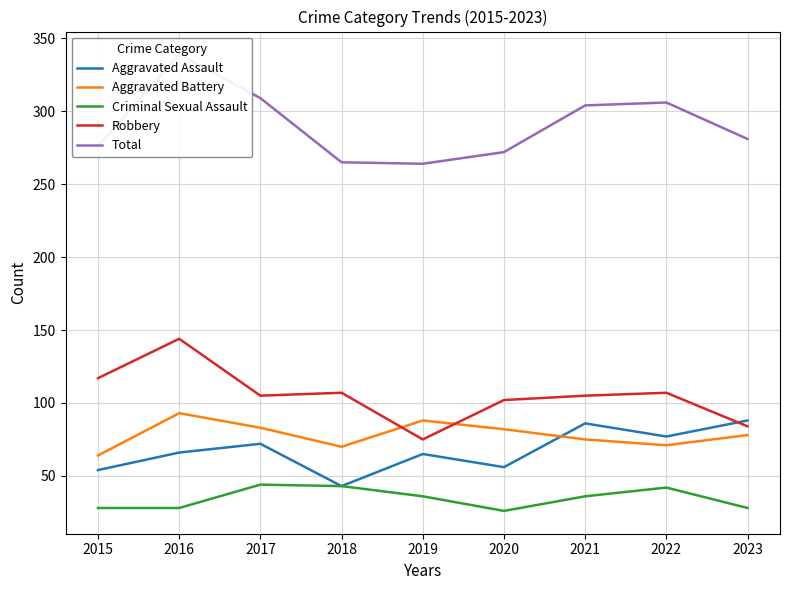

What is the approximate value of Aggravated Assault at 2022?

77